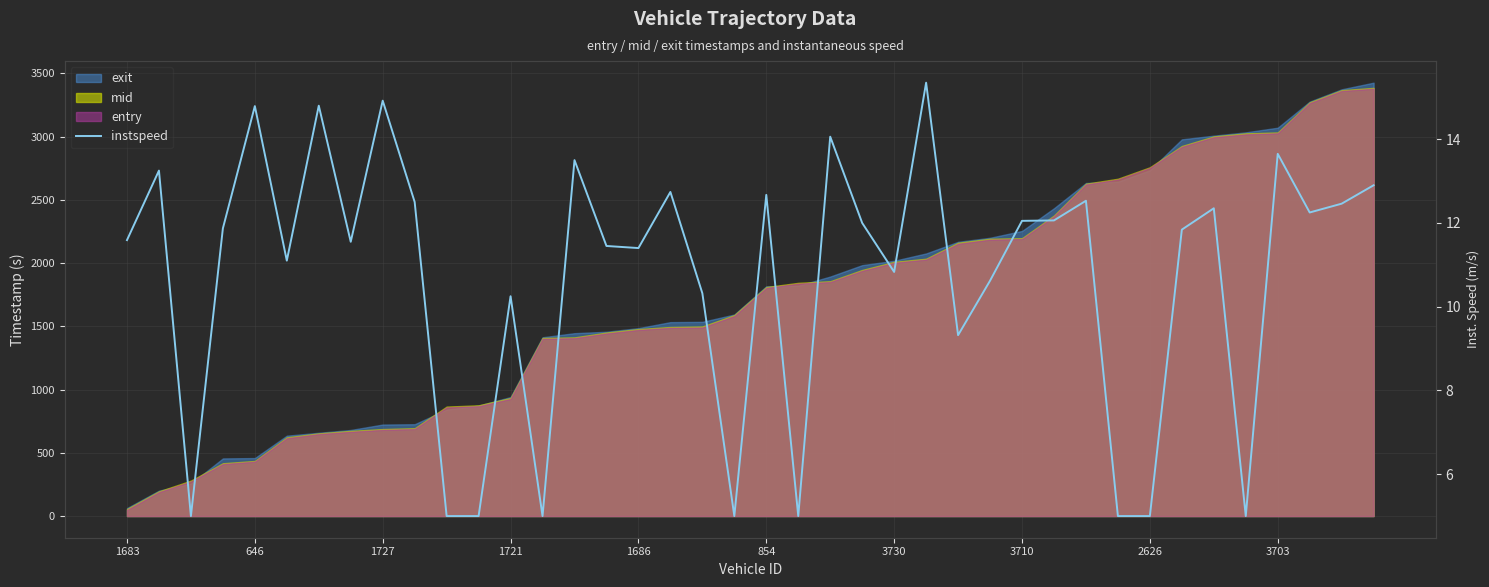

Reading right to left, what are all the values shown in this chart?

12.9	12.5	12.2	13.7	5.0	12.3	11.8	5.0	5.0	12.5	12.1	12.1	10.6	9.3	15.3	10.8	12.0	14.1	5.0	12.7	5.0	10.3	12.7	11.4	11.4	13.5	5.0	10.2	5.0	5.0	12.5	14.9	11.6	14.8	11.1	14.8	11.9	5.0	13.2	11.6